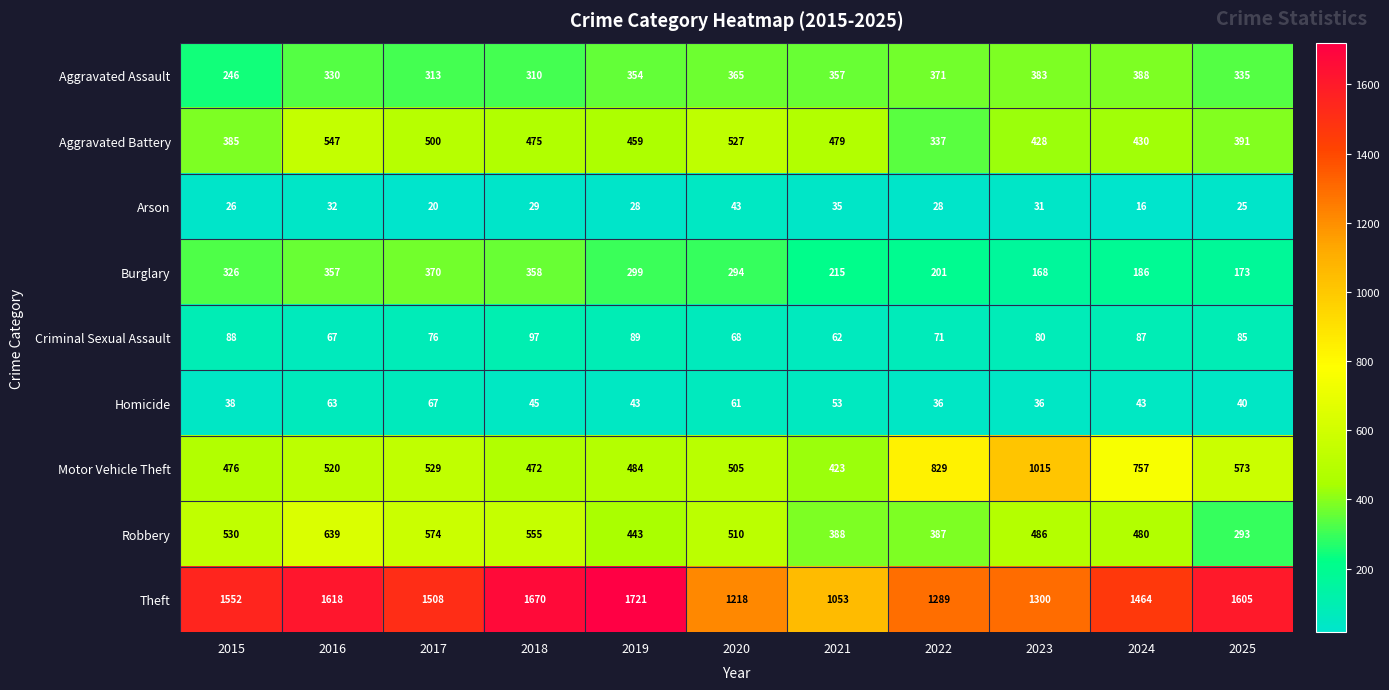

Between 2016 and 2023, which series saw the biggest shift?

Motor Vehicle Theft